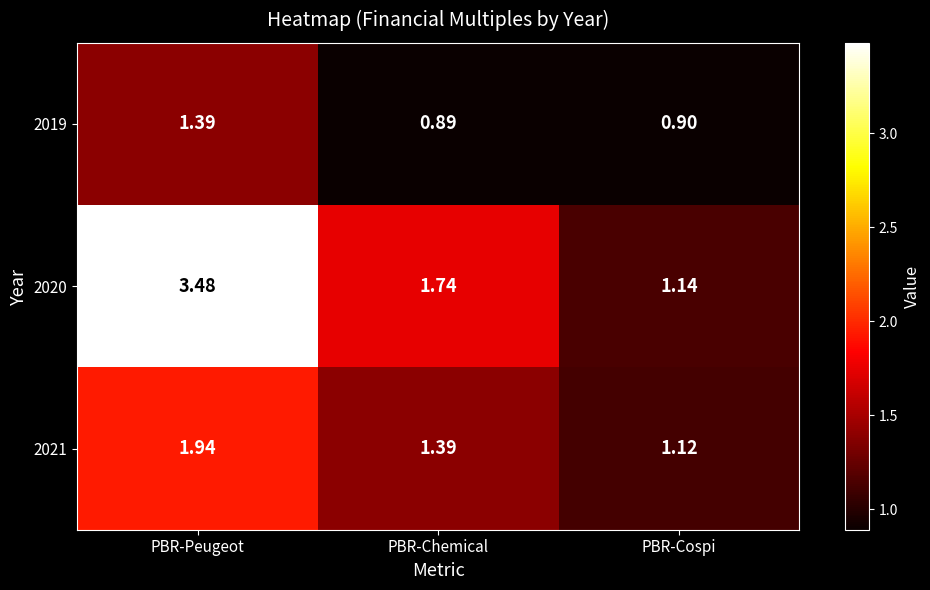

Is the value of 2020 at PBR-Peugeot greater than the value of 2019 at PBR-Peugeot?

Yes